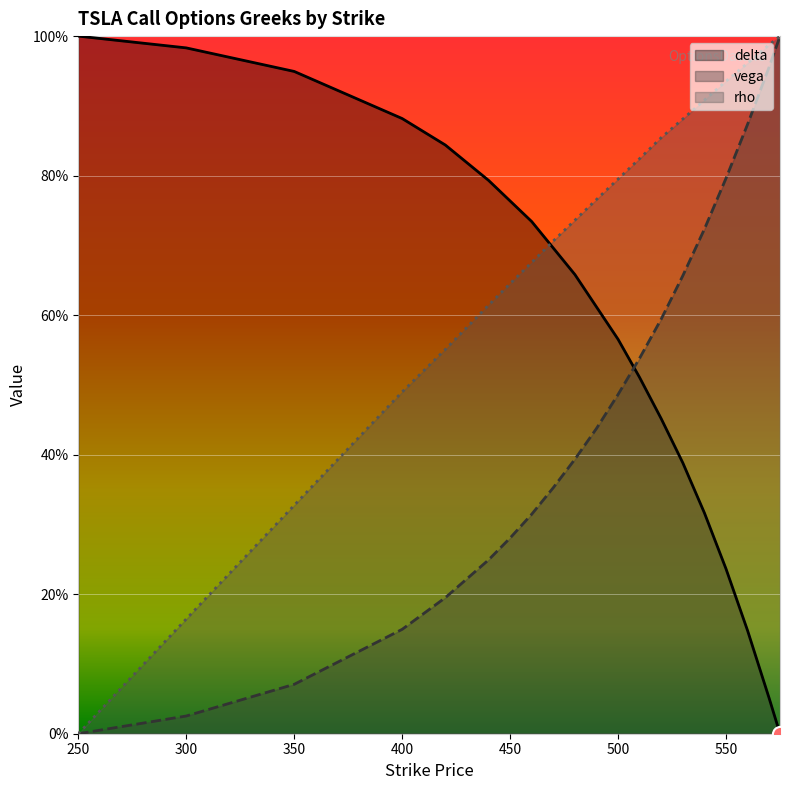

Which series reaches the minimum Y coordinate?

delta